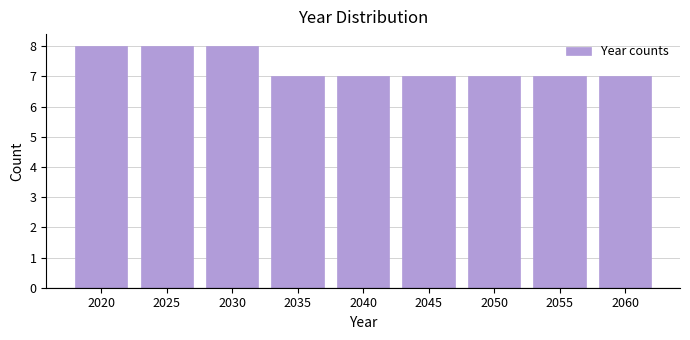

Reading left to right, transcribe all the data shown in this chart.

8	8	8	7	7	7	7	7	7